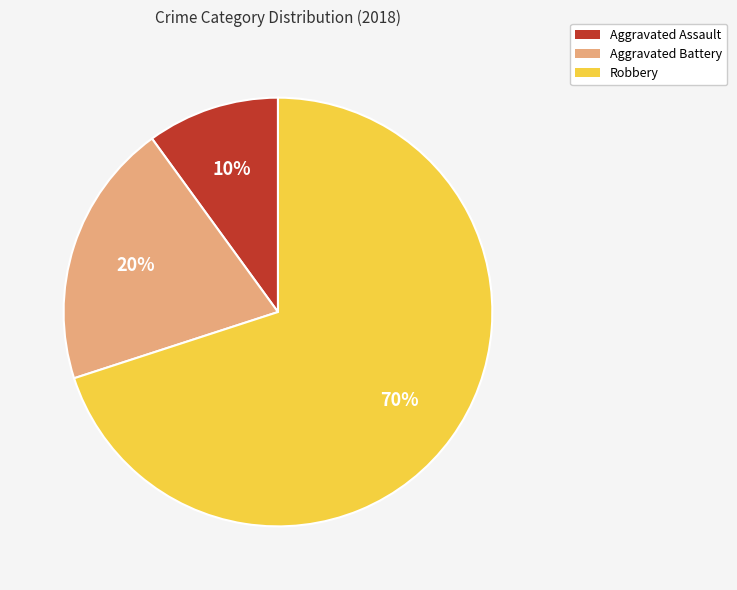

To the nearest percent, what percentage of the pie is Aggravated Battery?

20%